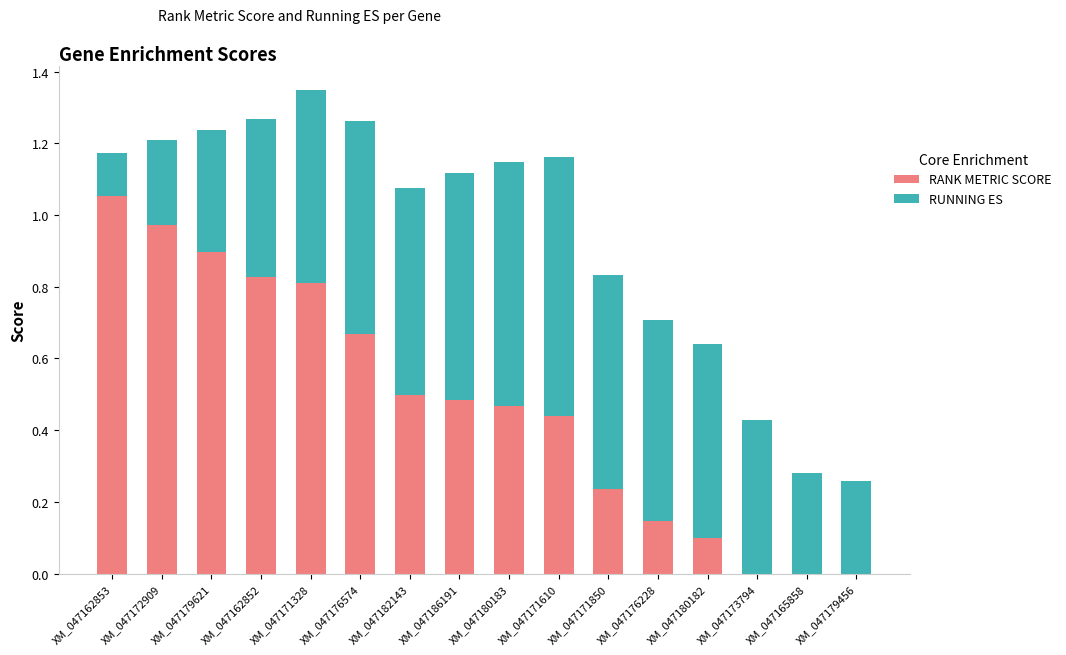

What is the total value across all series at XM_047162852?

1.3